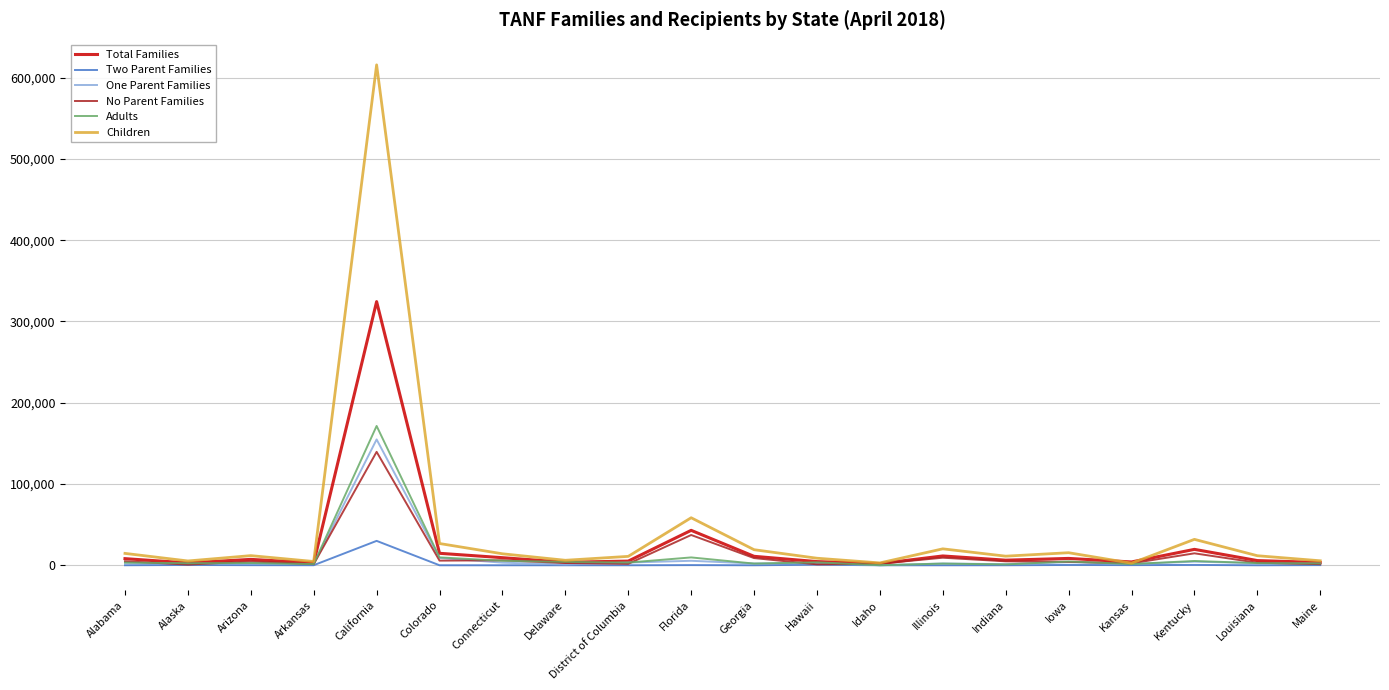

The Adults series shows 274426 at California. True or false?

False